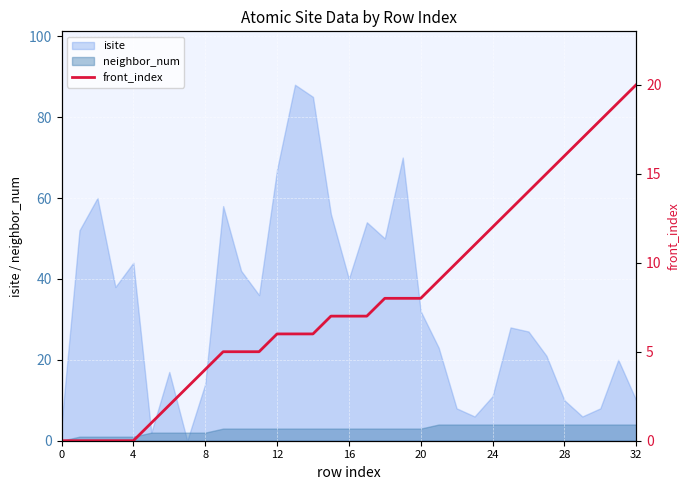

The neighbor_num series shows 3 at 12. True or false?

True